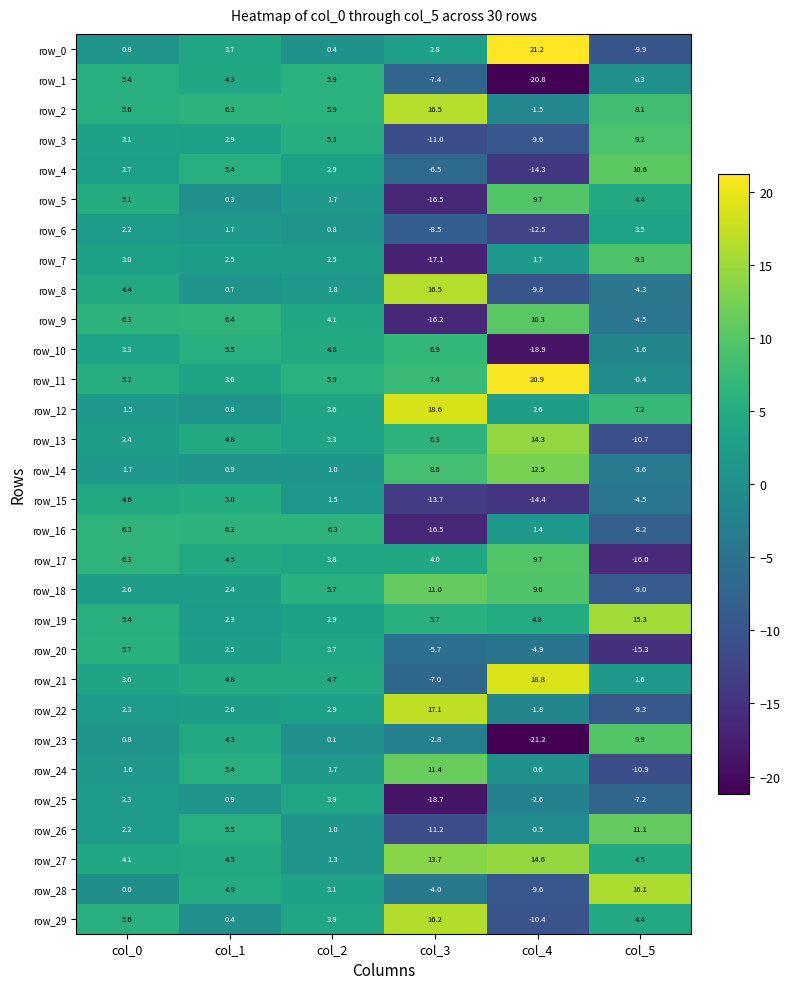

What is the highest value of the row_19 series?

15.3